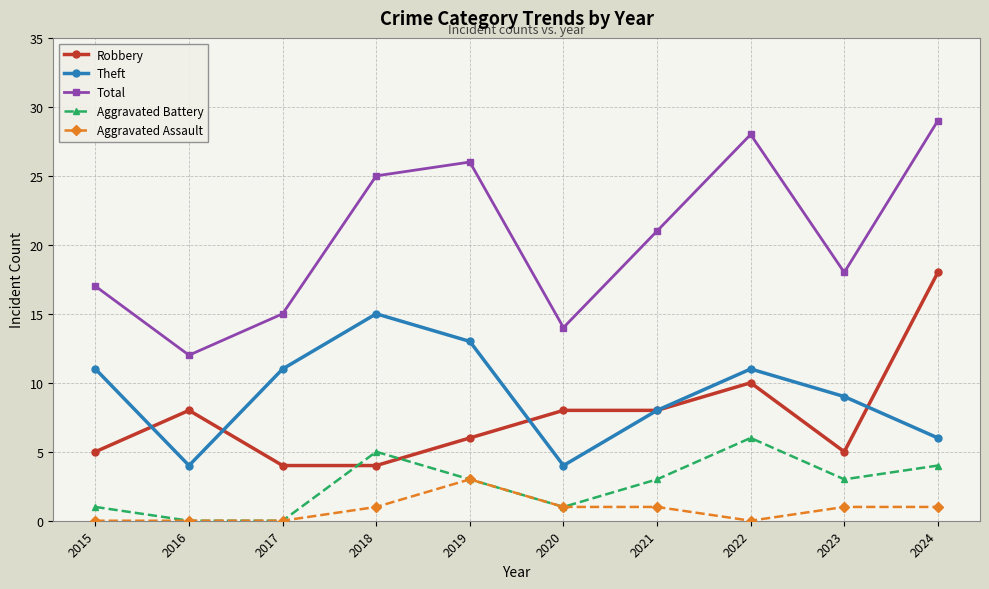

What is the difference between the second highest and second lowest values in the Theft series?

9